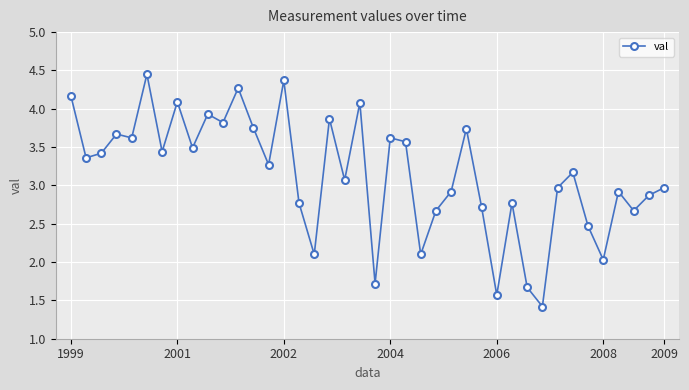

What is the value of the 38th point from the left?

2.7